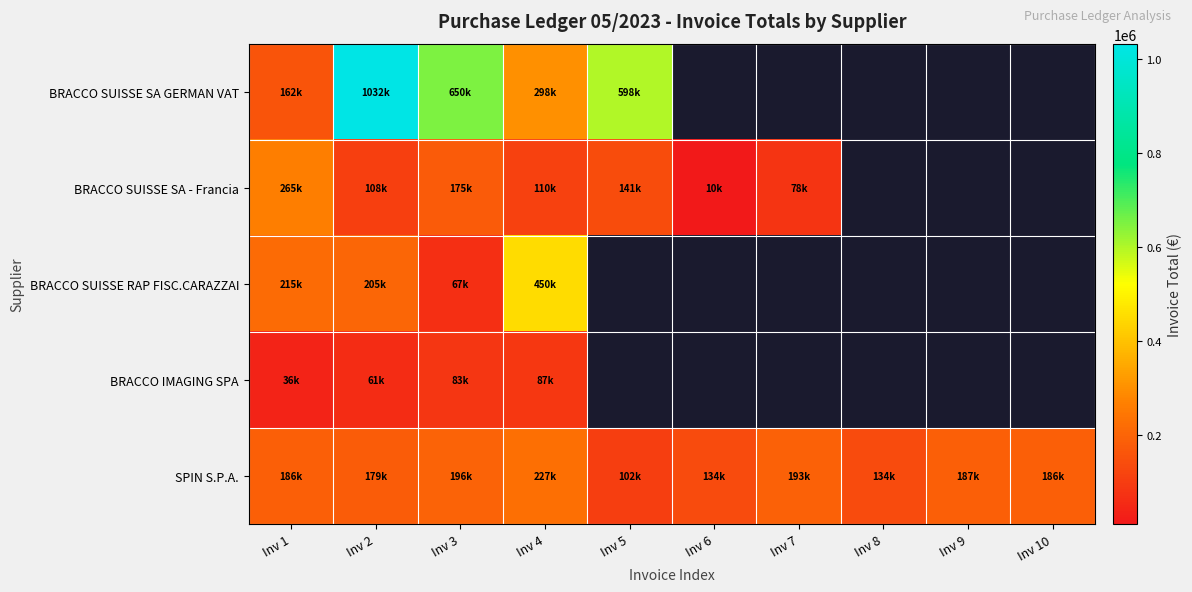

List the series in order of their peak value, highest first.

BRACCO SUISSE SA GERMAN VAT, BRACCO SUISSE RAP FISC.CARAZZAI, BRACCO SUISSE SA - Francia, SPIN S.P.A., BRACCO IMAGING SPA